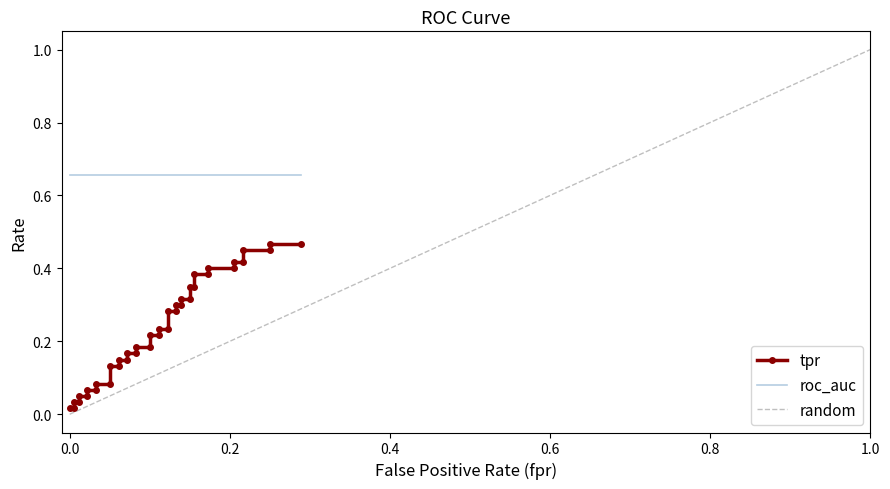

What is the difference between the maximum and minimum values?

0.5